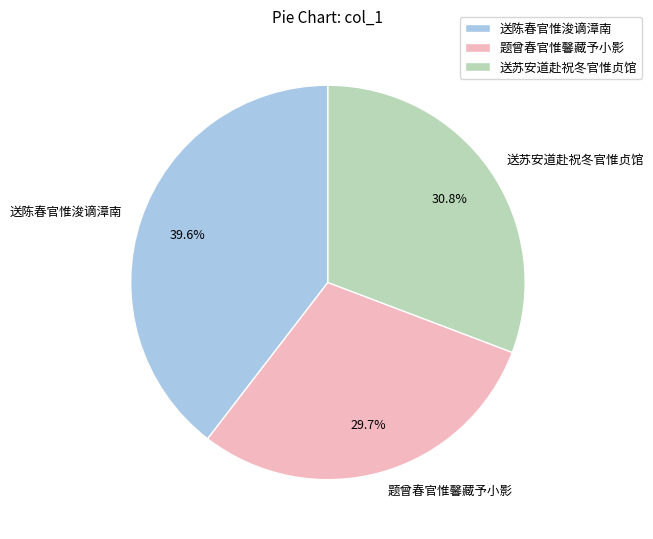

Approximately how many times larger is the value at 送陈春官惟浚谪漳南 compared to 送苏安道赴祝冬官惟贞馆?

1.3